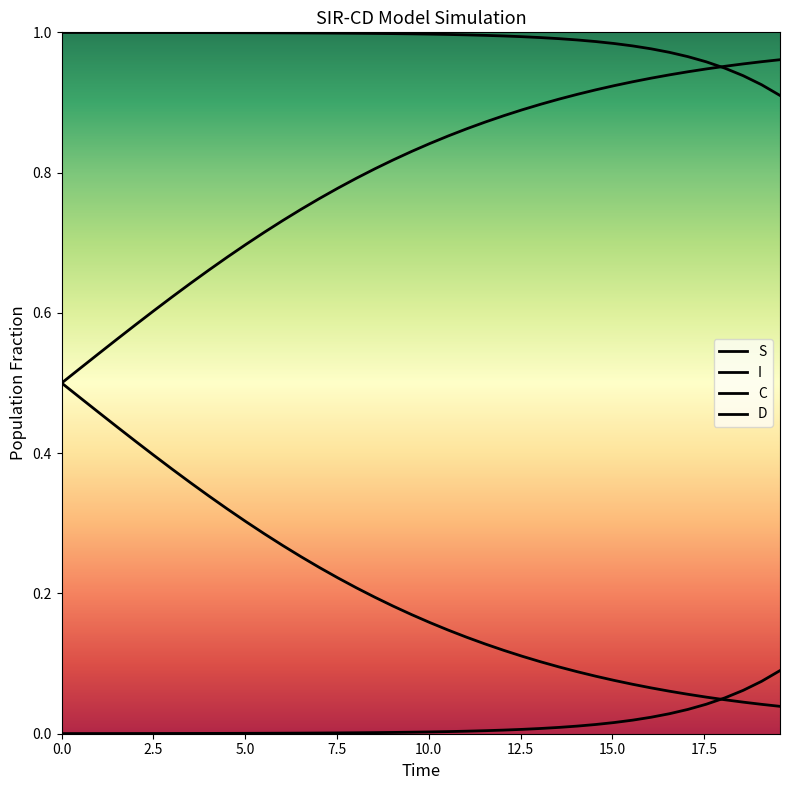

What is the maximum value shown in the chart?

1.0